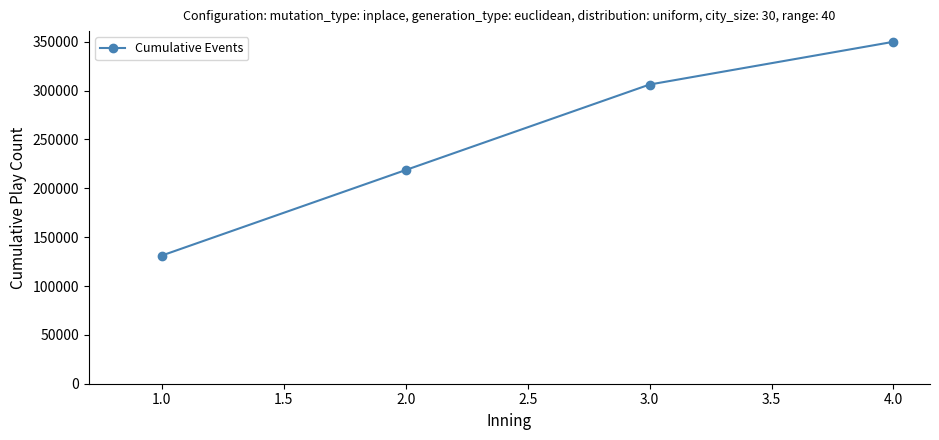

At which category does the chart reach its minimum across all series?

1.0